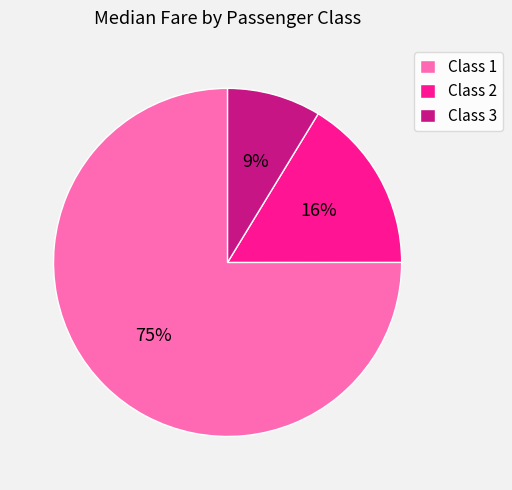

What percentage is the Class 1 slice, to the nearest percent?

75%